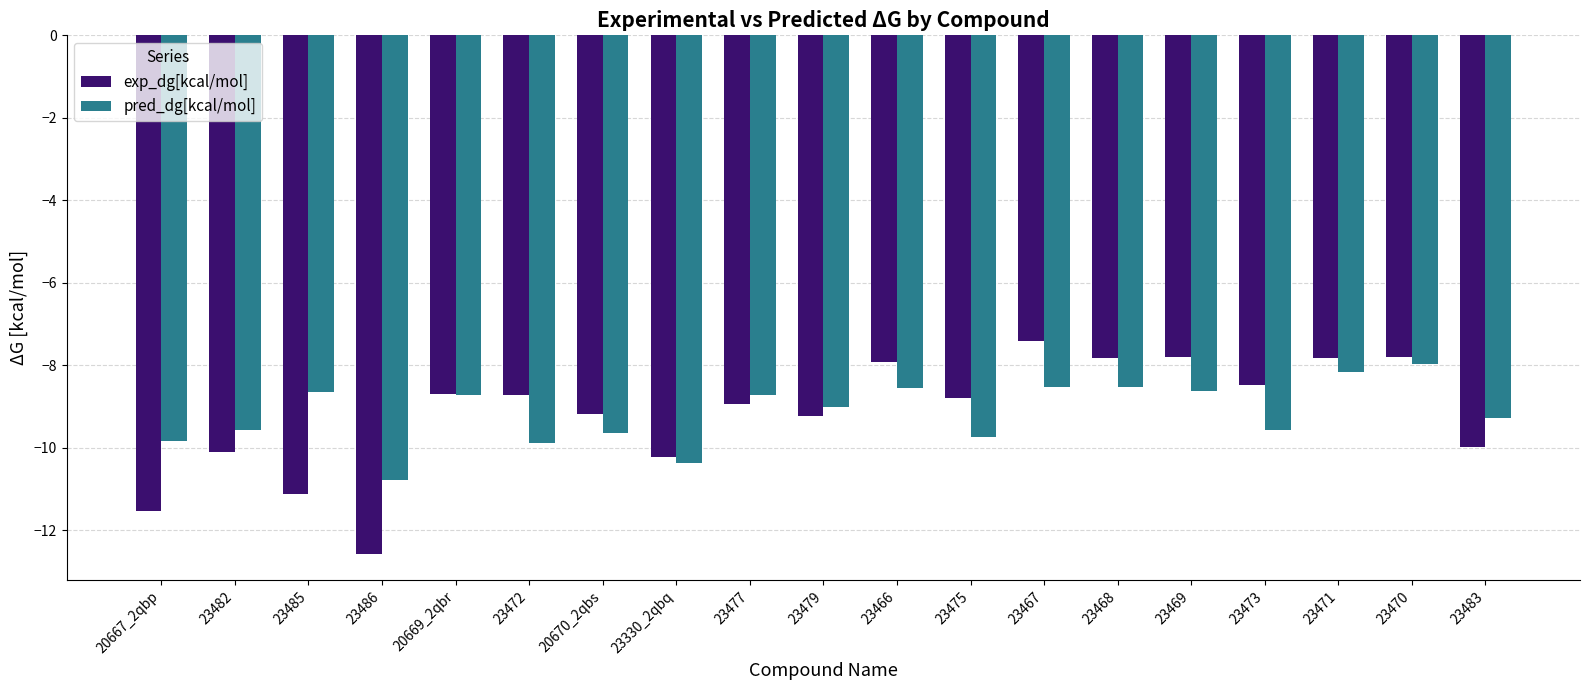

At which label does exp_dg[kcal/mol] first exceed -8?

23466